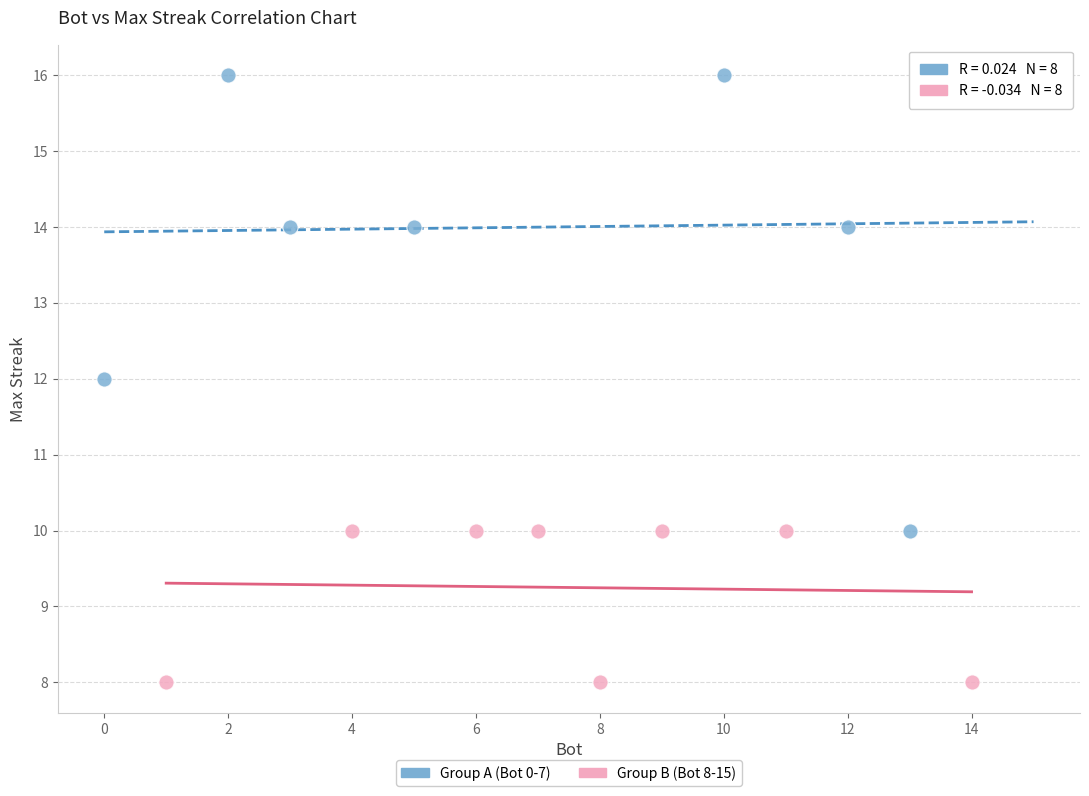

Which series has the largest Y range (max minus min)?

Group A (Bot 0-7)